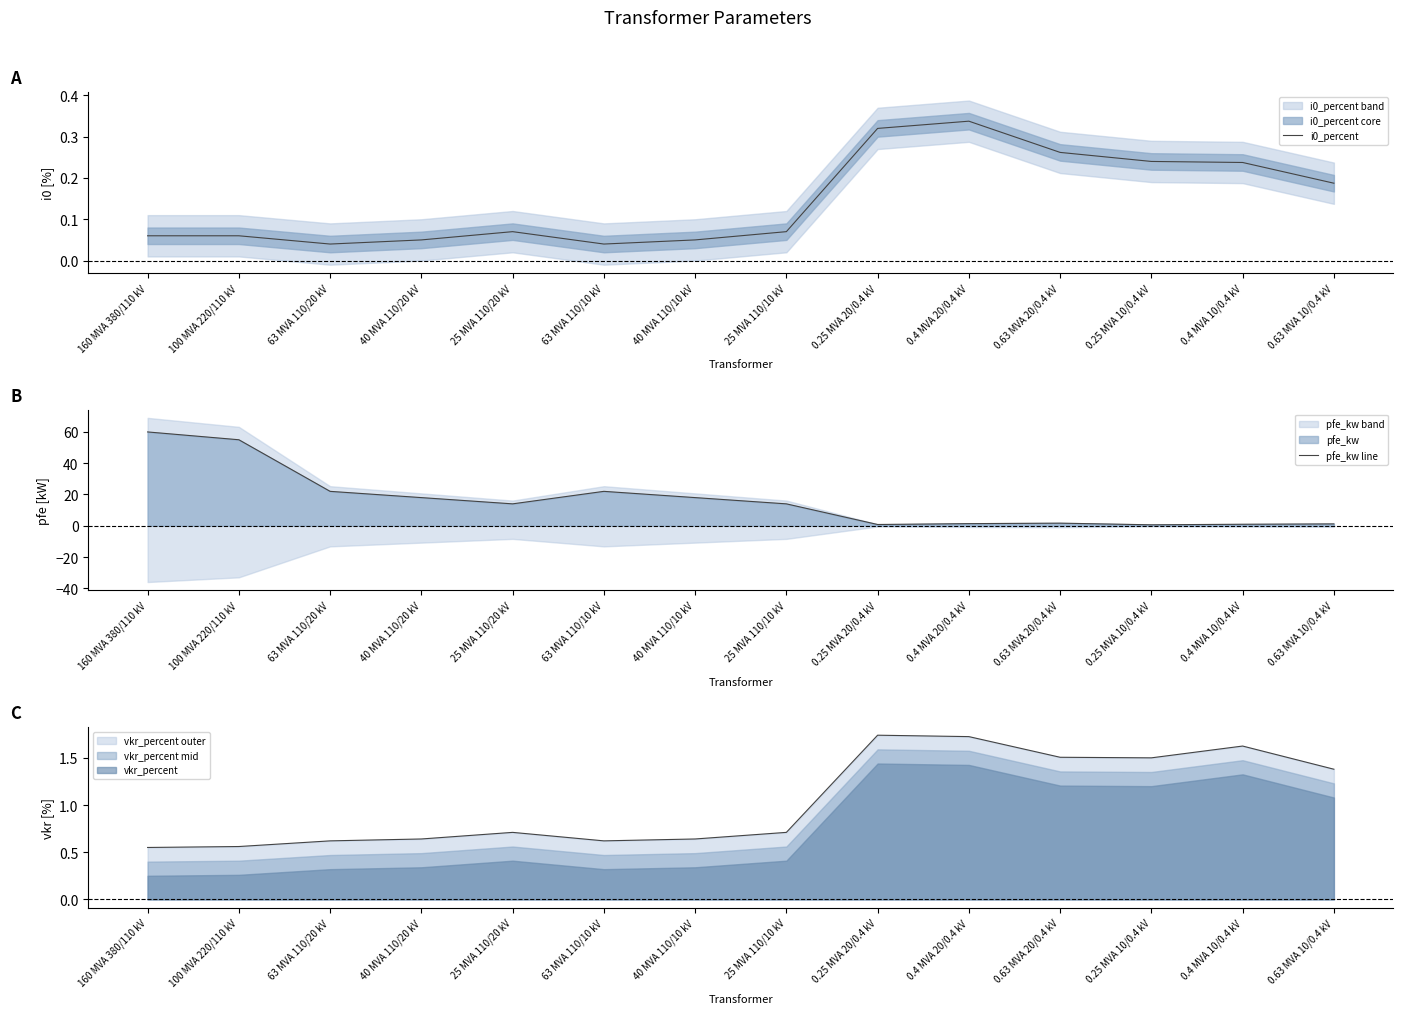

True or false: pfe_kw line and i0_percent intersect in this chart.

False